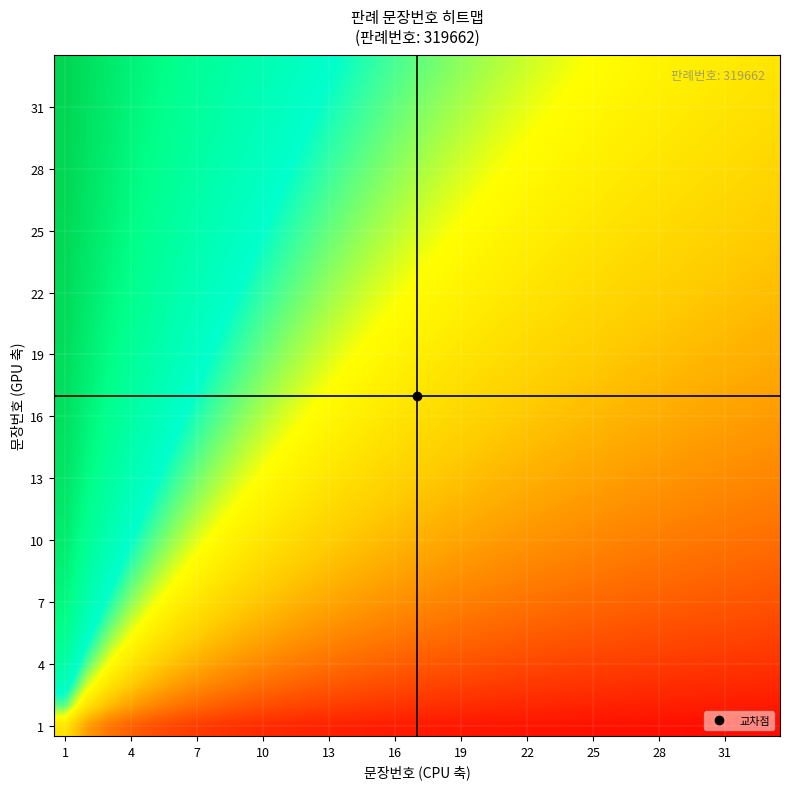

Which label corresponds to the largest value in the chart?

1